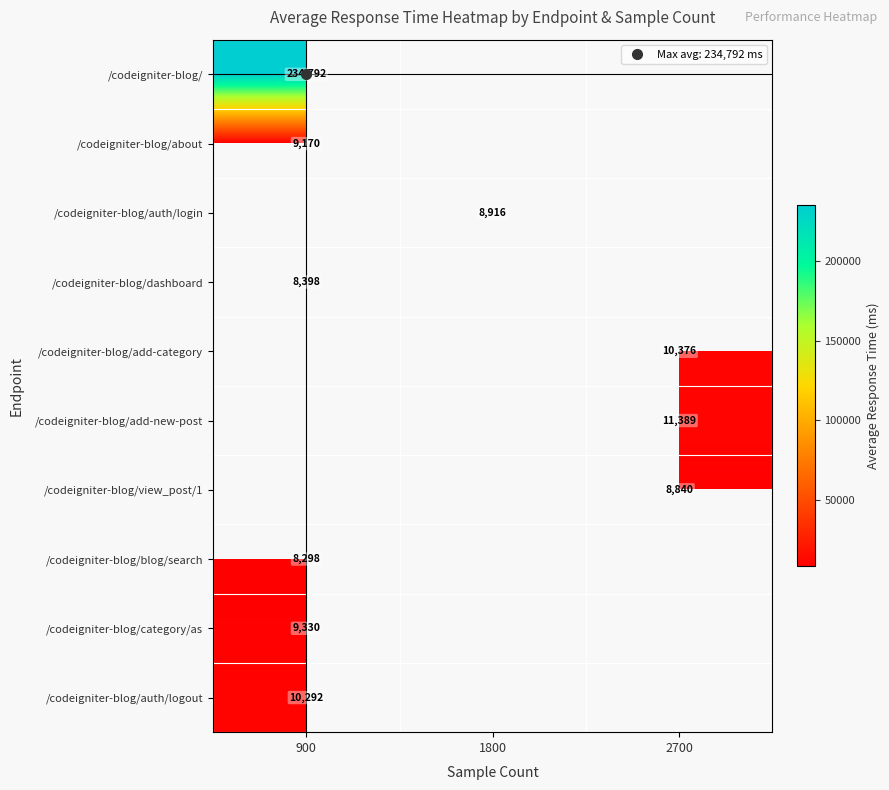

At how many categories does at least one series exceed 188257?

1